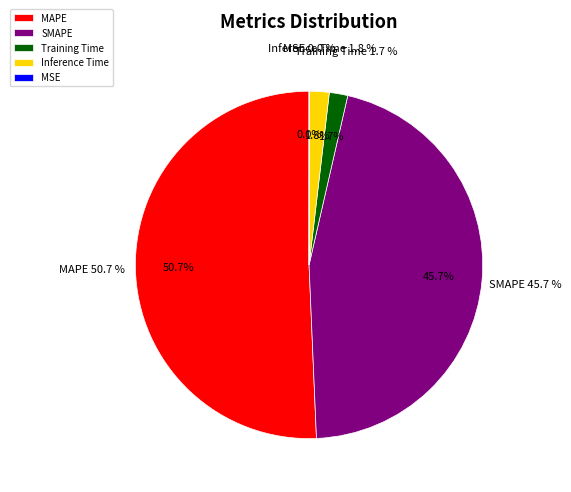

Which slice is the largest?

MAPE